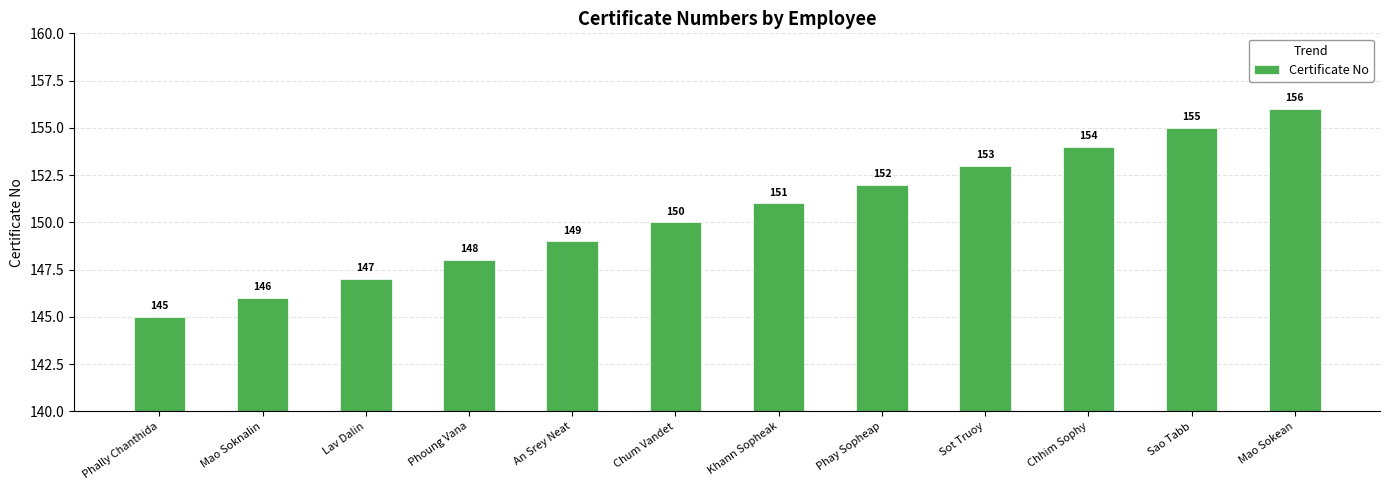

What is the maximum value shown in the chart?

156